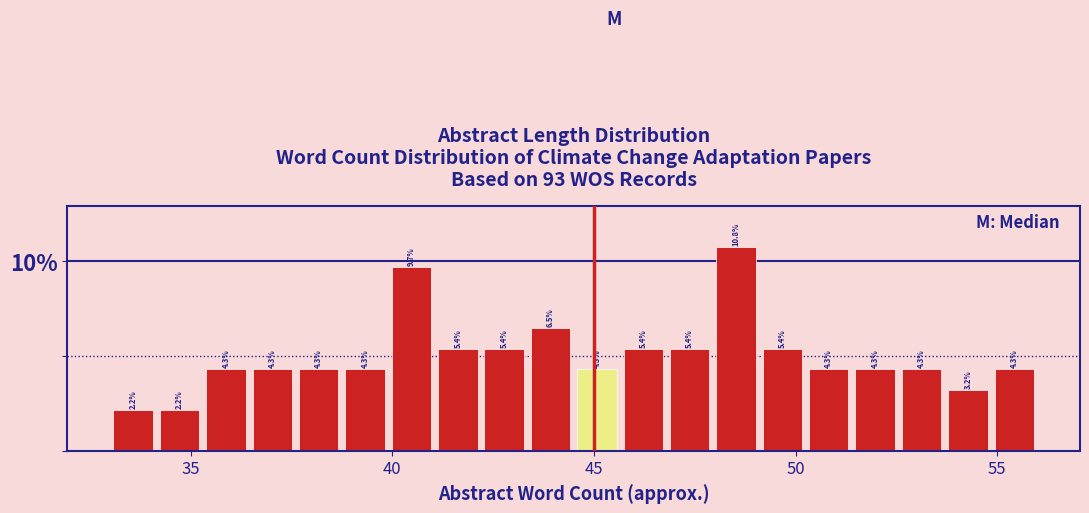

Read against the x-axis, roughly where is the centre of the tallest bar?

48.5